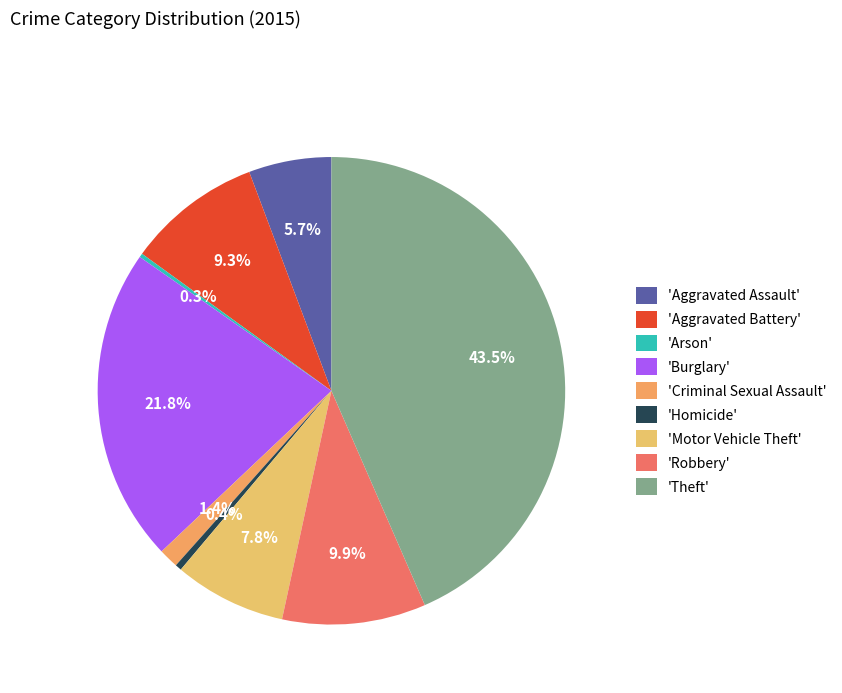

Which slice is the smallest?

Arson